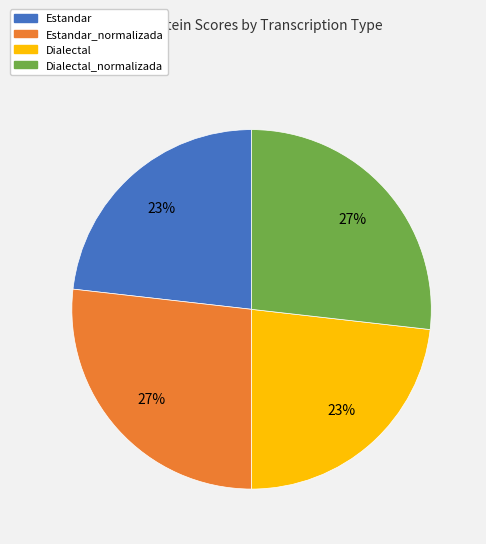

Count the number of slices in the pie.

4